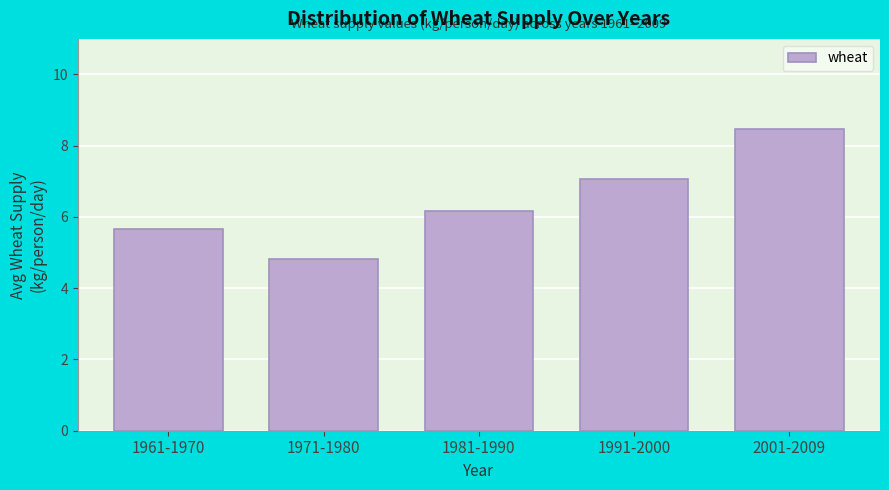

Which category has the highest value across all series?

2001-2009